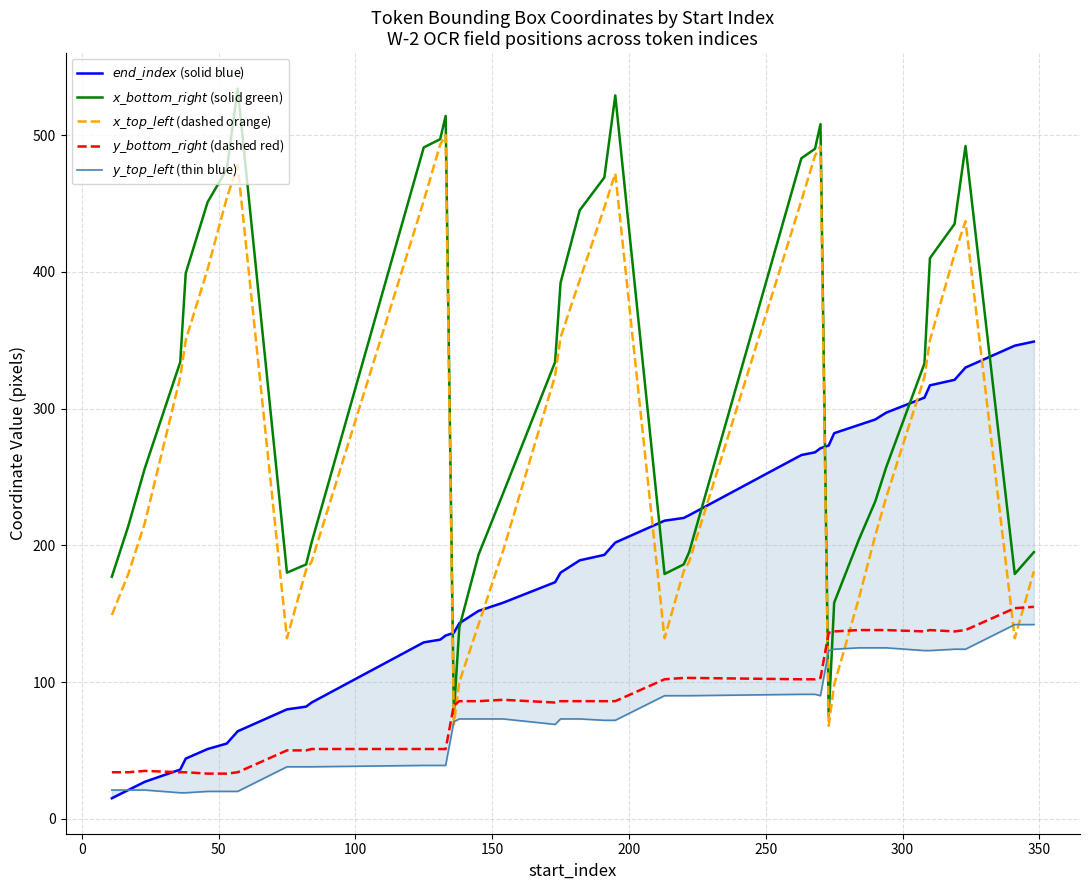

Reading left to right, transcribe all the data shown in this chart.

$end\_index$ (solid blue): 15	21	27	36	44	51	55	64	80	82	85	129	131	134	136	143	152	158	173	180	189	193	202	218	220	222	266	268	271	273	282	288	292	297	308	317	321	330	346	349
$x\_bottom\_right$ (solid green): 177	214	256	334	399	451	475	534	180	186	202	491	497	514	77	140	193	238	334	392	445	469	529	179	186	195	483	490	508	75	158	204	232	257	333	410	435	492	179	195
$x\_top\_left$ (dashed orange): 149	179	216	323	350	402	454	478	132	182	188	452	493	500	69	100	142	196	324	352	394	447	472	132	181	188	452	485	492	68	98	161	207	235	323	350	413	437	132	181
$y\_bottom\_right$ (dashed red): 34	34	35	34	34	33	33	34	50	50	51	51	51	51	83	86	86	87	85	86	86	86	86	102	103	103	102	102	103	136	137	138	138	138	137	138	137	138	154	155
$y\_top\_left$ (thin blue): 21	21	21	19	19	20	20	20	38	38	38	39	39	39	71	73	73	73	69	73	73	72	72	90	90	90	91	91	90	123	124	125	125	125	123	123	124	124	142	142